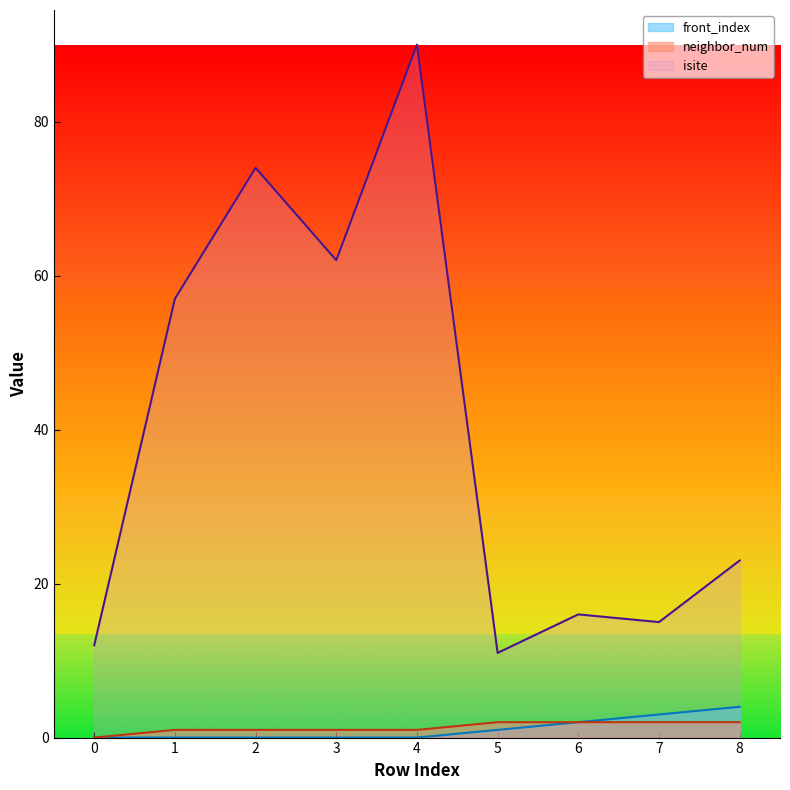

What is the value of the neighbor_num point at the 7th from the left?

2